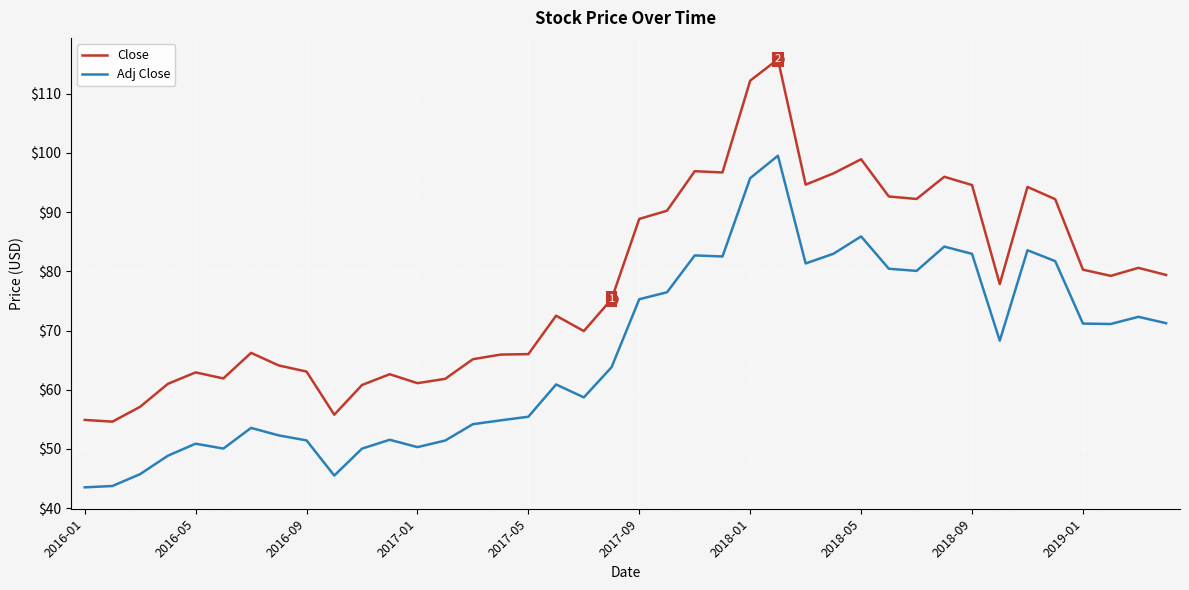

Rank the series by their maximum value, from lowest to highest.

Adj Close, Close